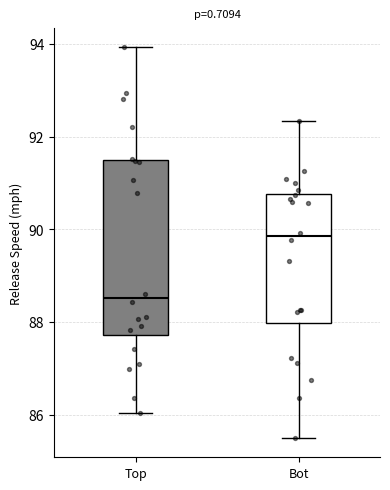

Which box's median line is the lowest?

Top